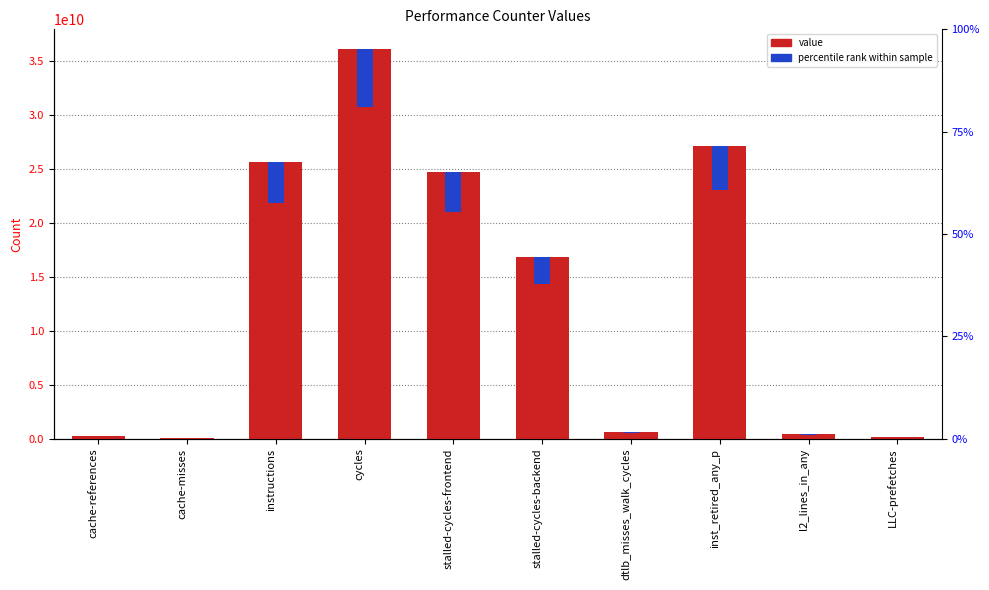

Which has a higher value, instructions or inst_retired_any_p?

inst_retired_any_p